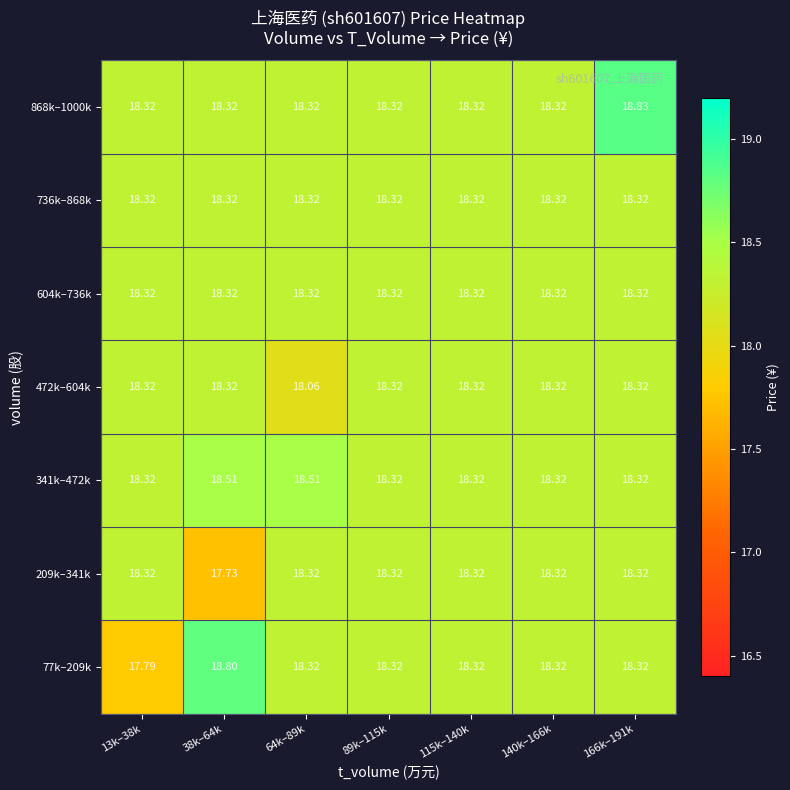

Count the number of categories in the chart.

7